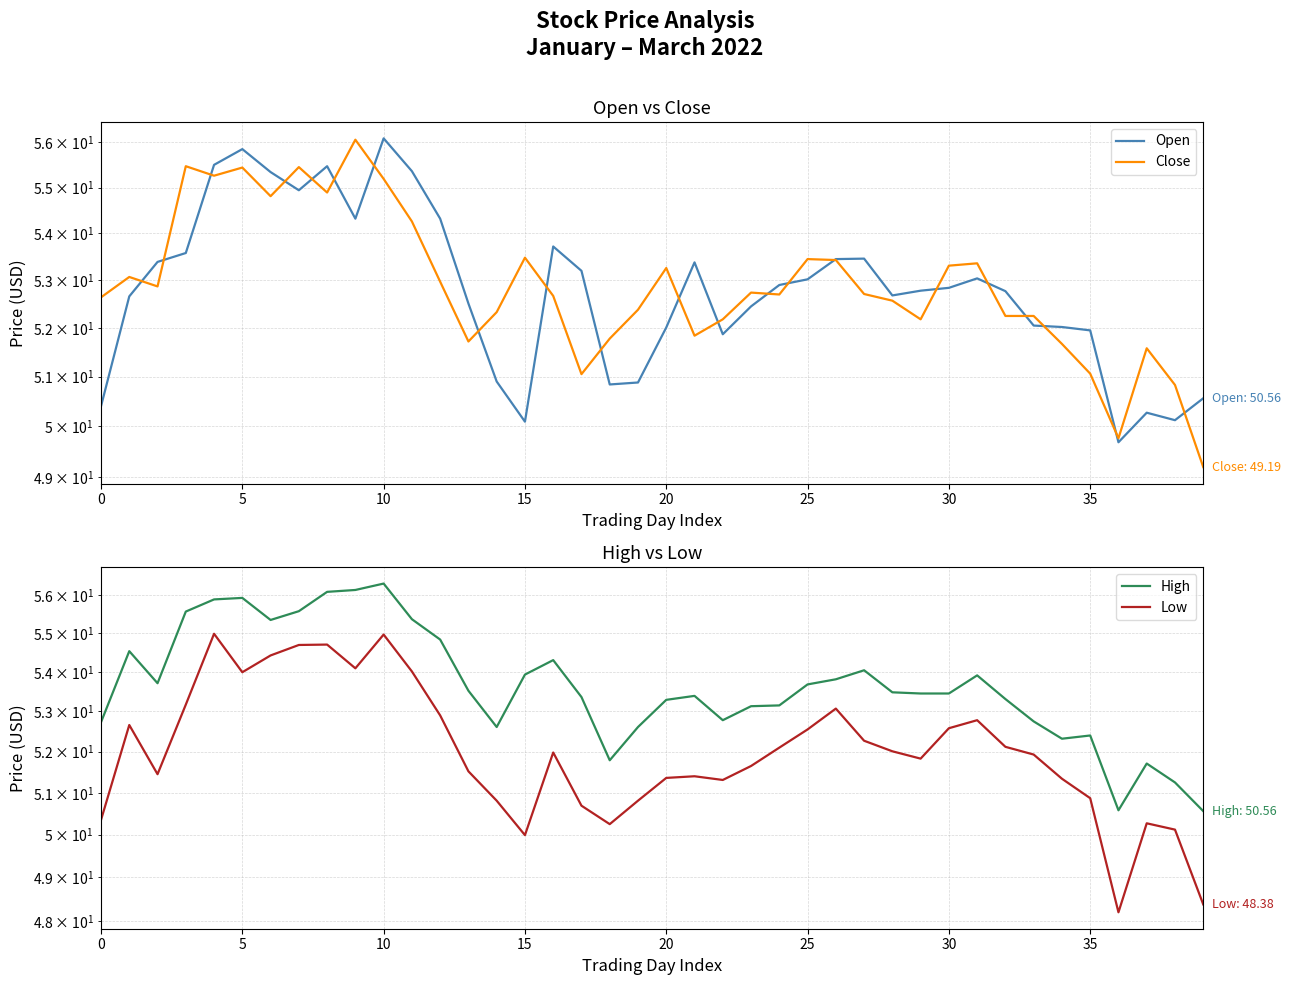

What are all the series names shown in the legend?

Open, Close, High, Low